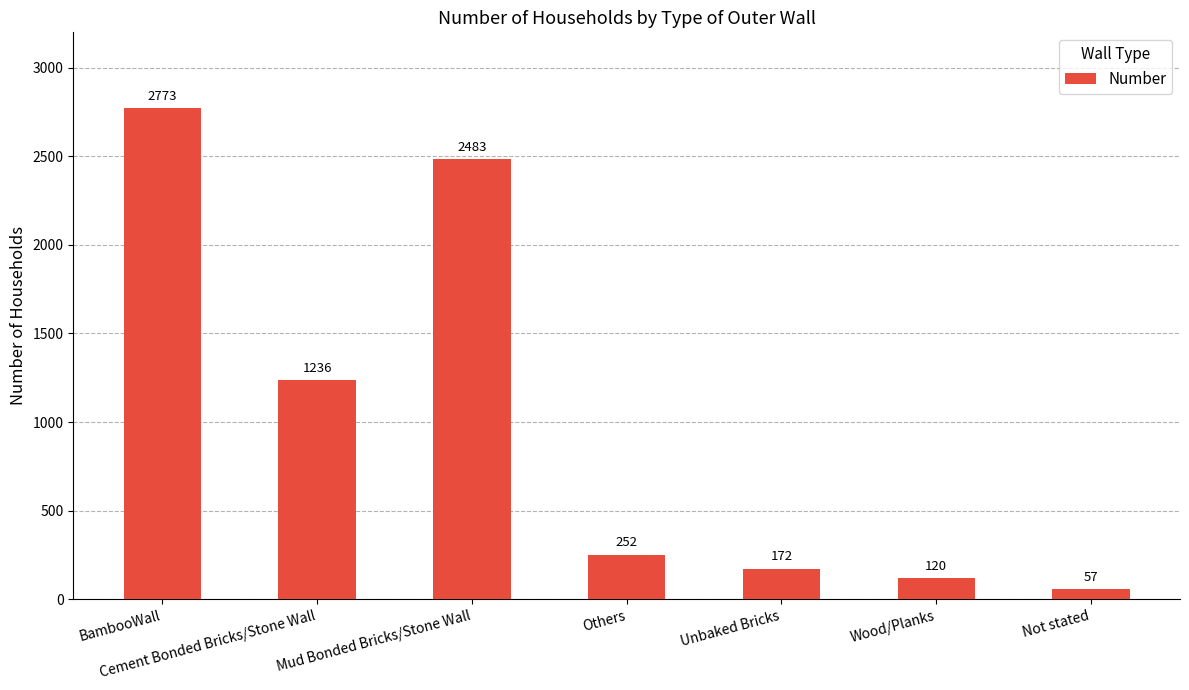

What is the change in value from Unbaked Bricks to Wood/Planks?

-52